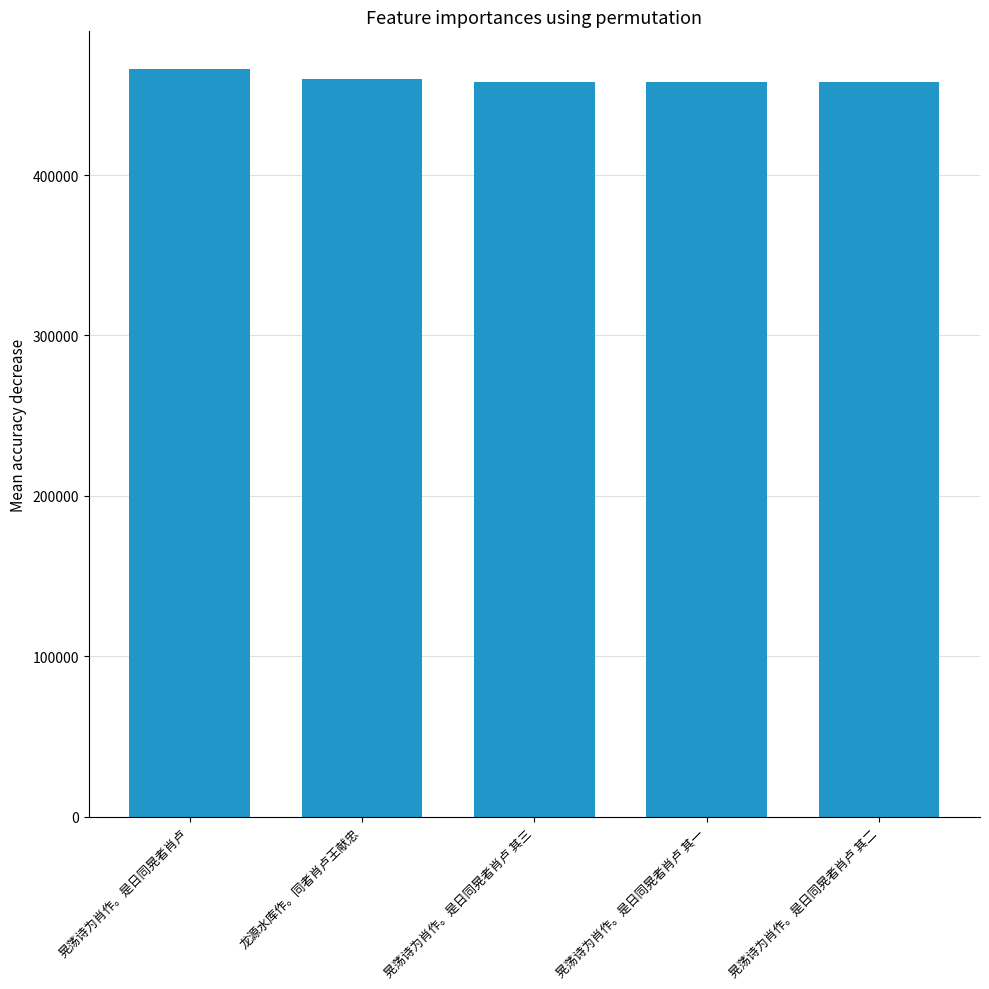

How many data points are less than 457977?

2